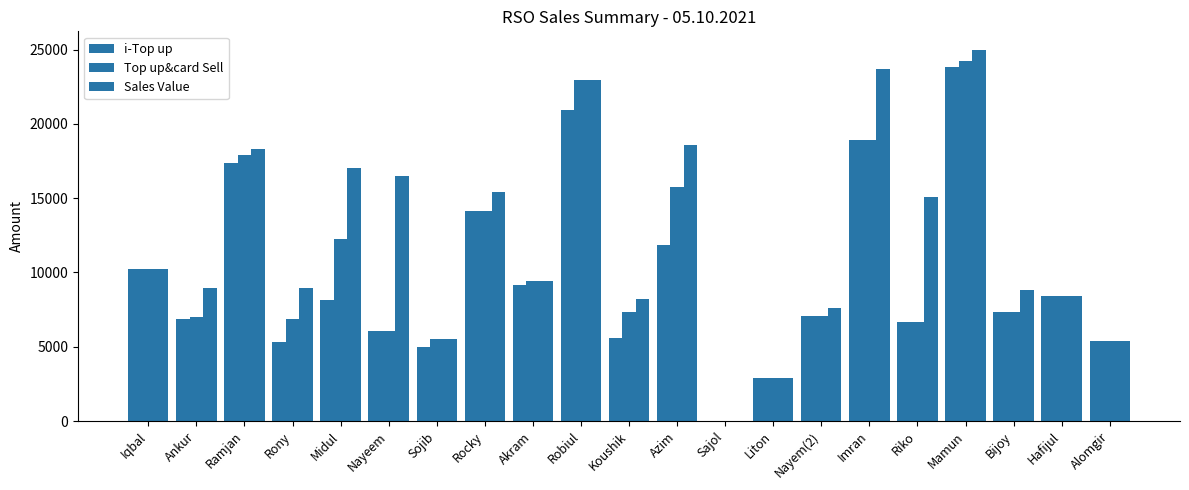

Reading right to left, transcribe all the data shown in this chart.

i-Top up: Alomgir=5394	Hafijul=8383	Bijoy=7368	Mamun=23858	Riko=6649	Imran=18929	Nayem(2)=7066	Liton=2874	Sajol=0	Azim=11843	Koushik=5621	Robiul=20937	Akram=9125	Rocky=14138	Sojib=4990	Nayeem=6058	Midul=8175	Rony=5345	Ramjan=17361	Ankur=6850	Iqbal=10260
Top up&card Sell: Alomgir=5394	Hafijul=8383	Bijoy=7368	Mamun=24218	Riko=6649	Imran=18929	Nayem(2)=7066	Liton=2874	Sajol=0	Azim=15743	Koushik=7321	Robiul=22937	Akram=9395	Rocky=14138	Sojib=5530	Nayeem=6058	Midul=12275	Rony=6845	Ramjan=17901	Ankur=7030	Iqbal=10260
Sales Value: Alomgir=5394	Hafijul=8383	Bijoy=8851	Mamun=24982	Riko=15109	Imran=23704	Nayem(2)=7639	Liton=2874	Sajol=0	Azim=18608	Koushik=8231	Robiul=22937	Akram=9395	Rocky=15412	Sojib=5530	Nayeem=16518	Midul=17050	Rony=8946	Ramjan=18283	Ankur=8922	Iqbal=10260